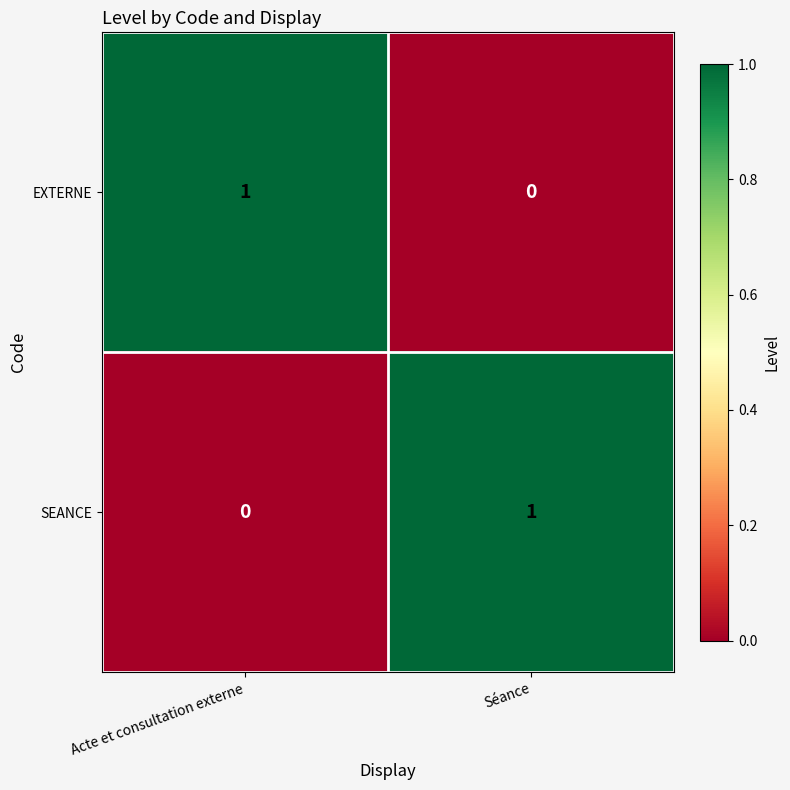

Which category has the highest value in the SEANCE series?

Séance